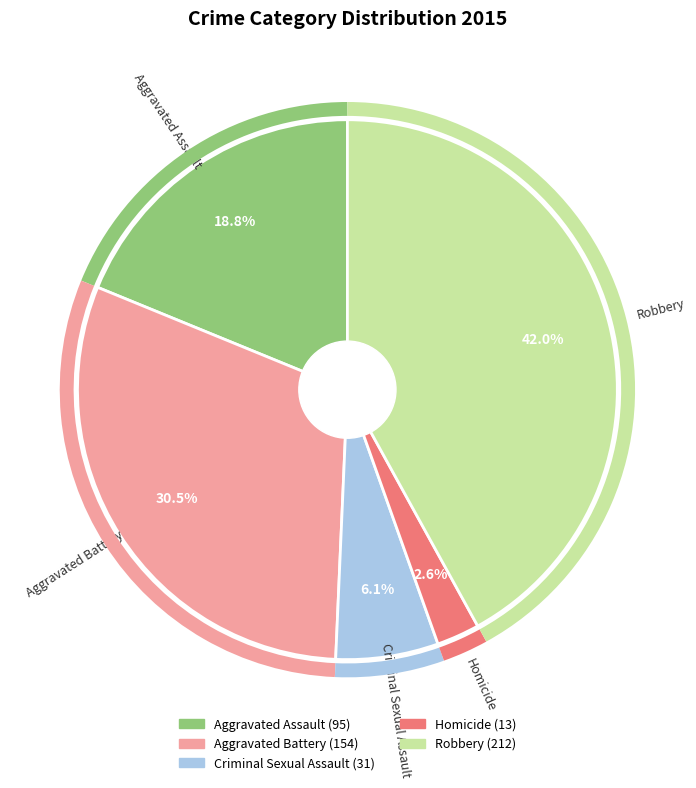

Combined, do Robbery and Aggravated Assault account for over 50%?

Yes